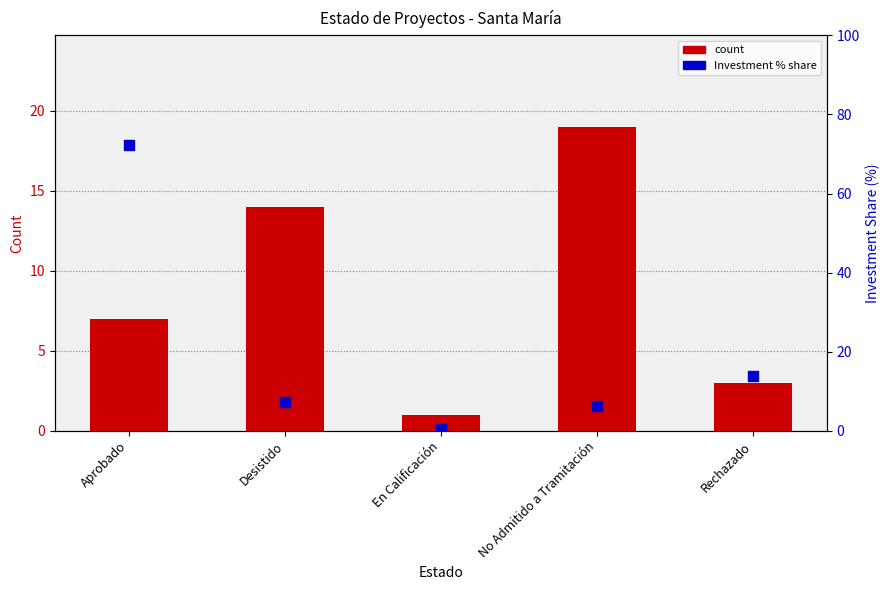

What is the total value across all series at Aprobado?

79.2